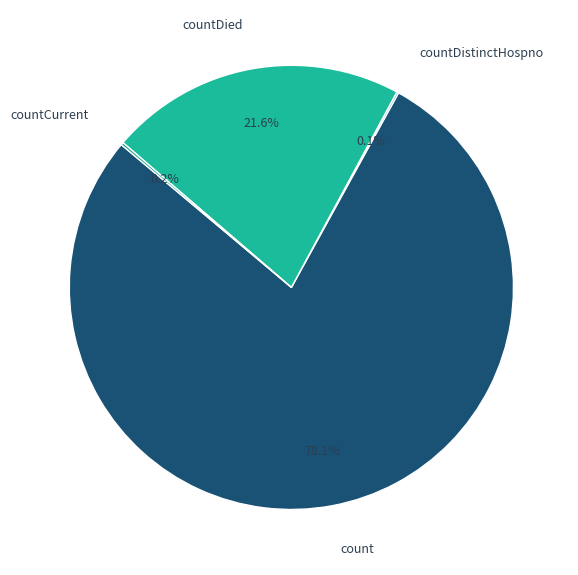

How much of the chart is everything except count?

21.9%